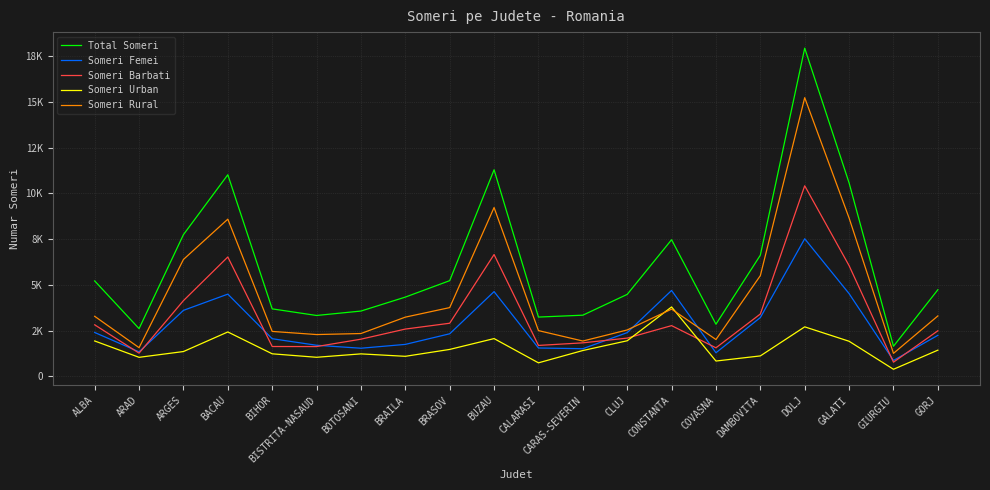

How many series are shown in this chart?

5